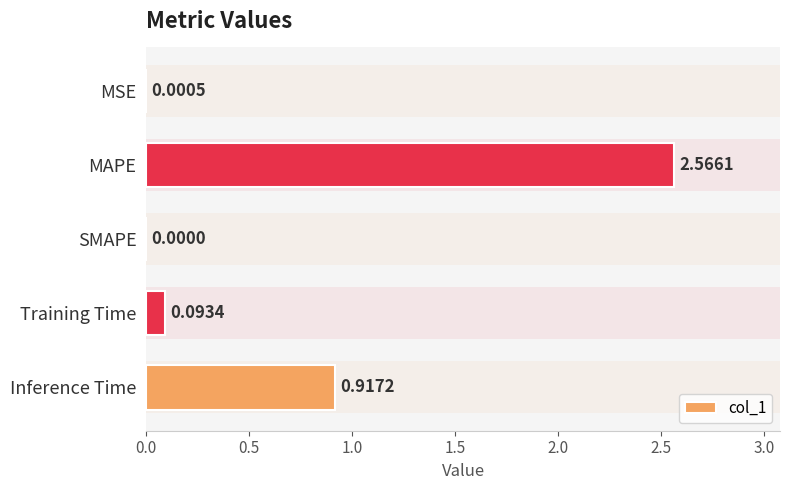

At which category does the chart reach its peak across all series?

MAPE